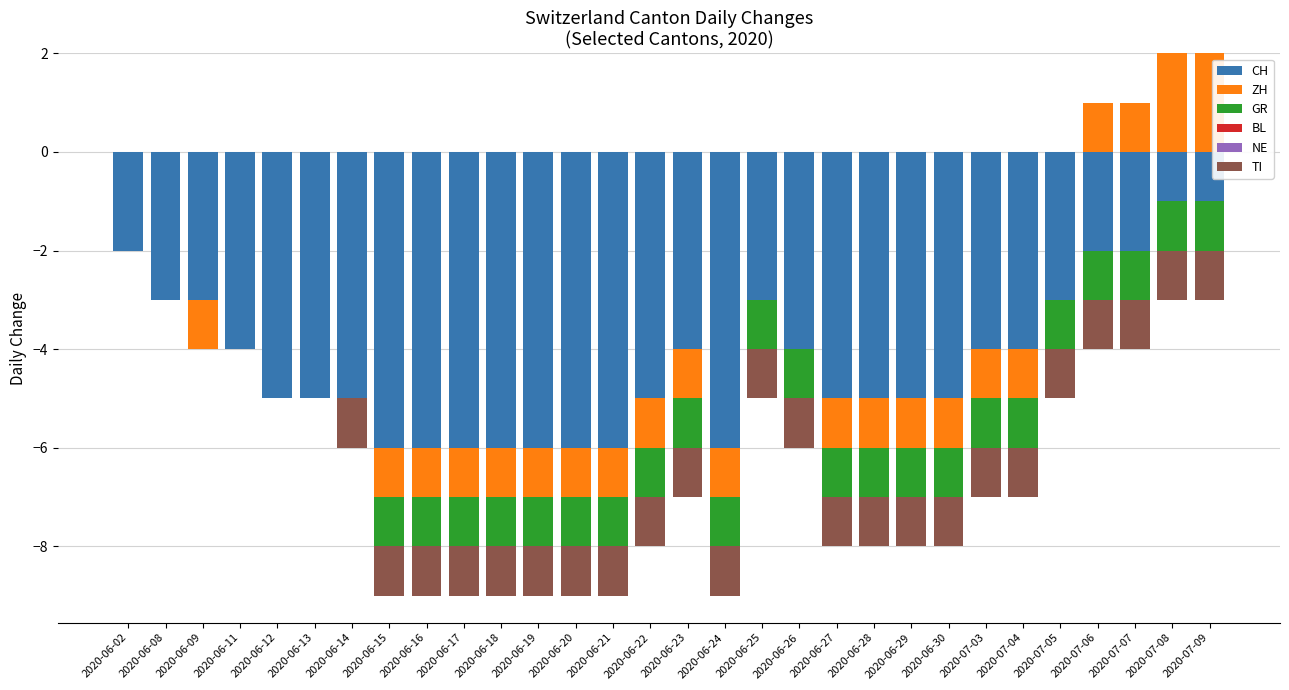

At which category does the chart reach its peak across all series?

2020-07-08